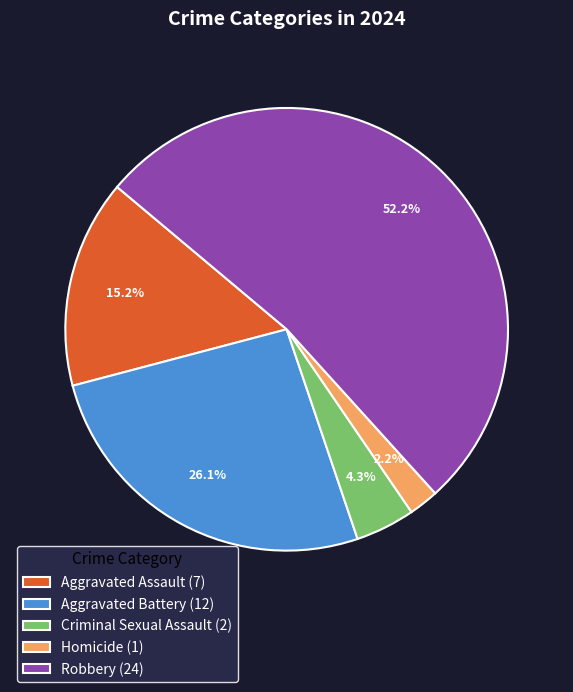

Does Robbery represent more than half of the total?

Yes